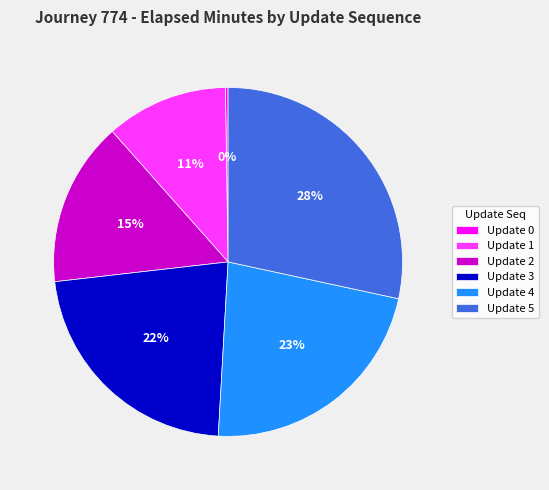

To the nearest percent, what portion does Update 3 represent?

22%